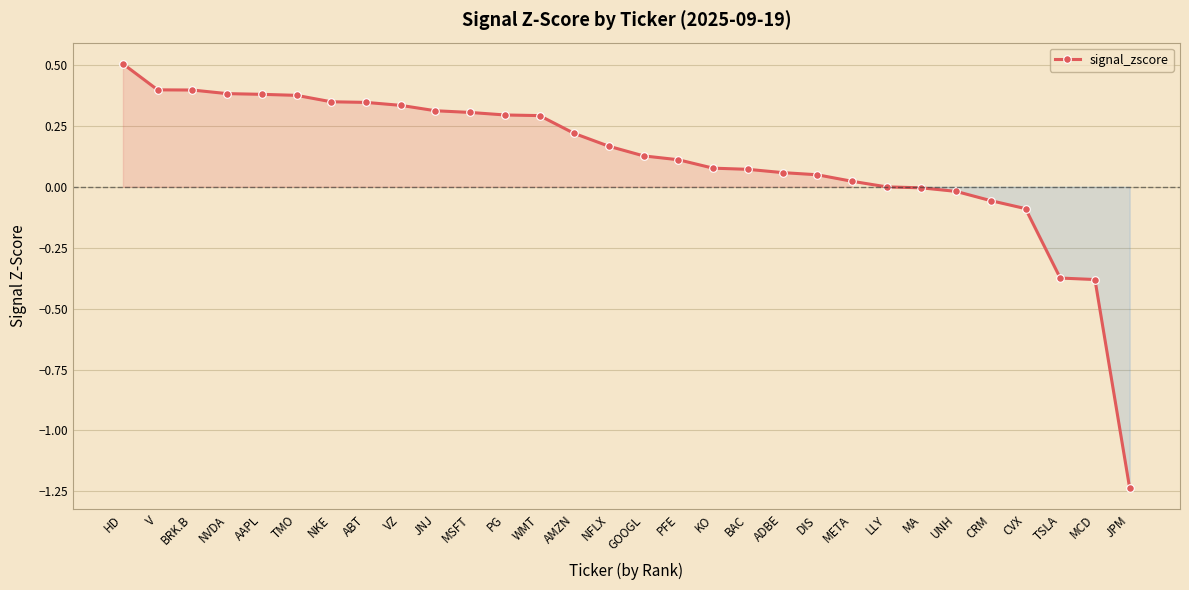

Which category has the highest value across all series?

HD